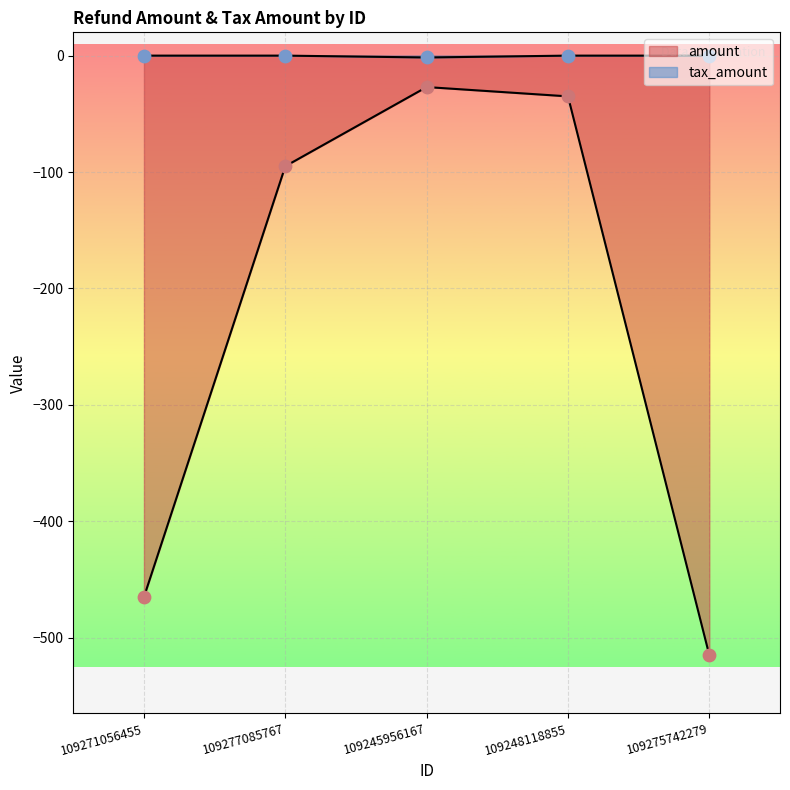

Which series has the largest total across all categories?

tax_amount